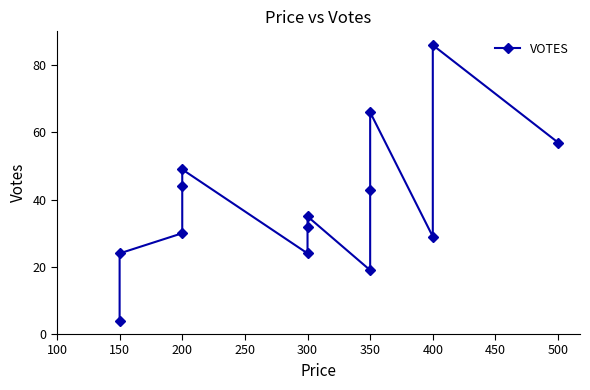

What is the sum of all values?

542